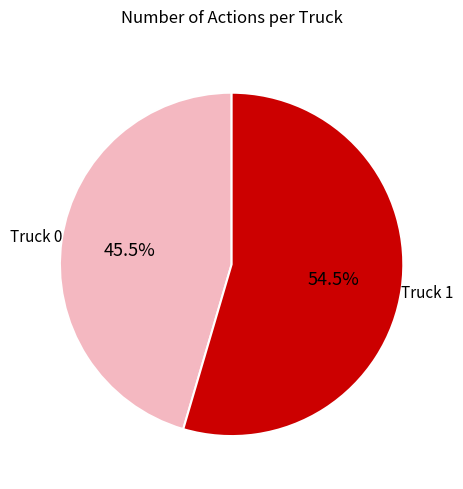

Is there any slice that represents more than half of the pie?

Yes